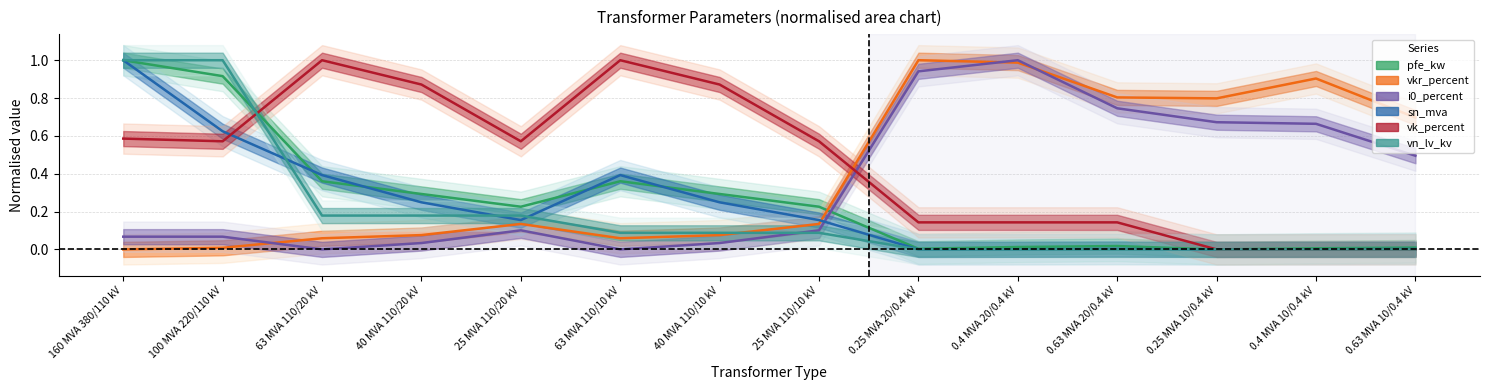

How many positive values does the pfe_kw series have?

13